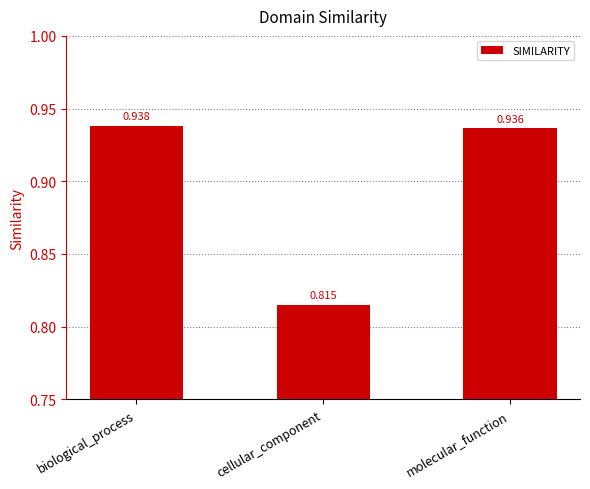

At which label is the value closest to 0?

cellular_component